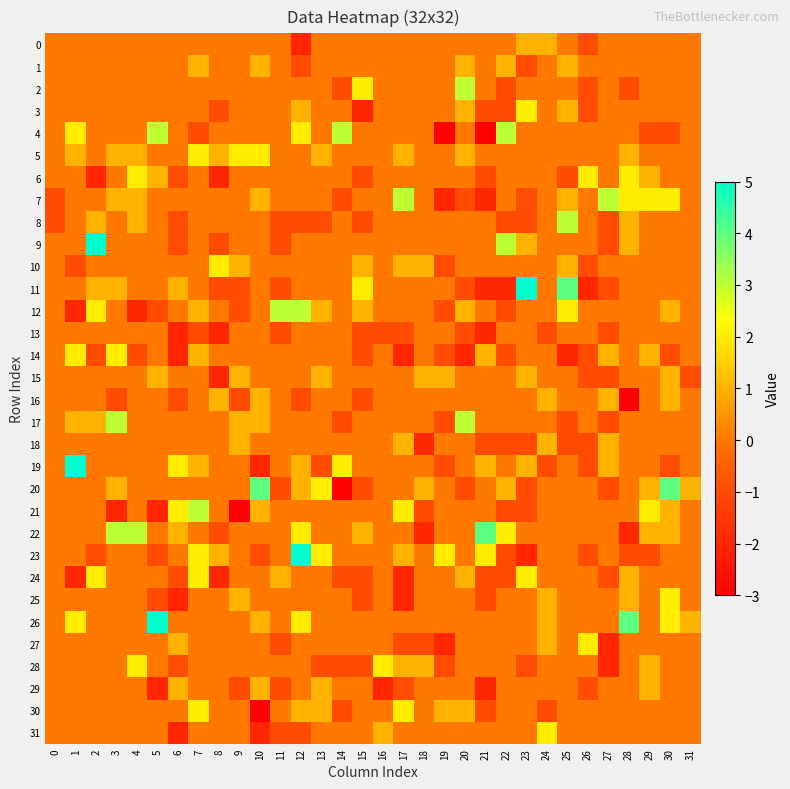

At 13, list the series in order from largest to smallest.

20, 23, 5, 12, 15, 29, 30, 0, 1, 2, 3, 4, 6, 7, 9, 10, 11, 13, 14, 16, 17, 18, 21, 22, 24, 25, 26, 27, 31, 8, 19, 28